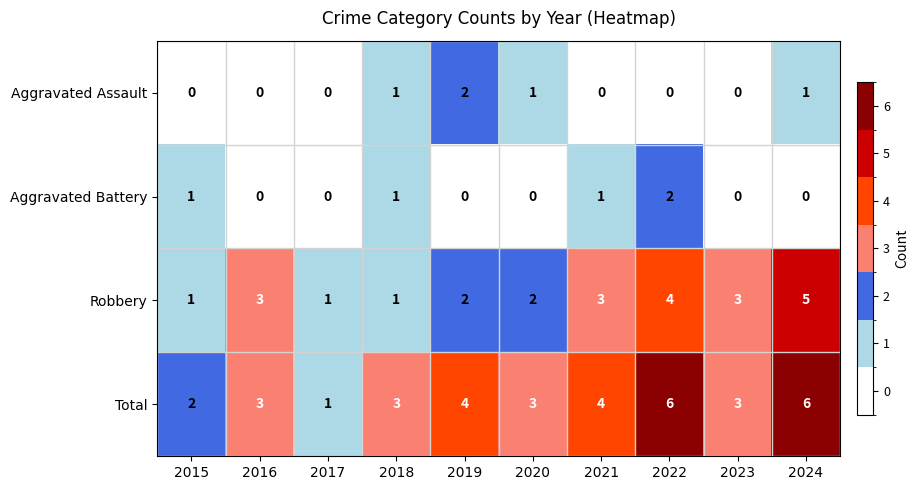

Which series has the largest range (max minus min)?

Total